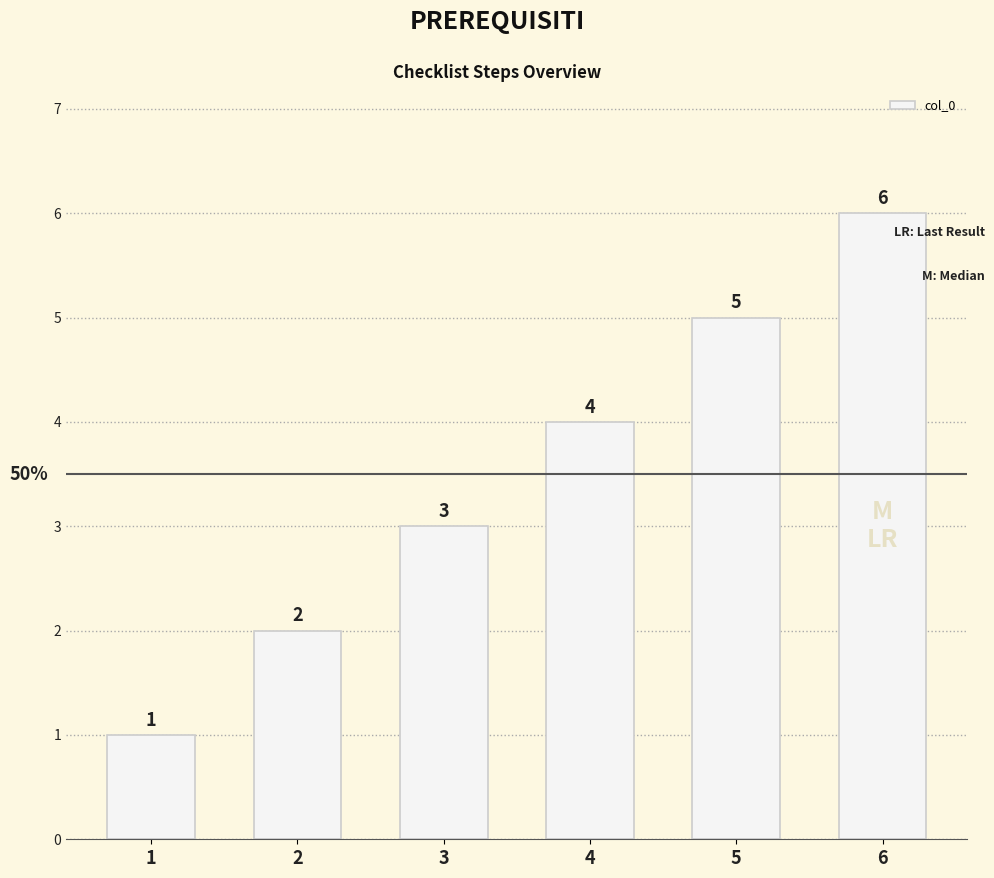

How many data points are less than 4?

3